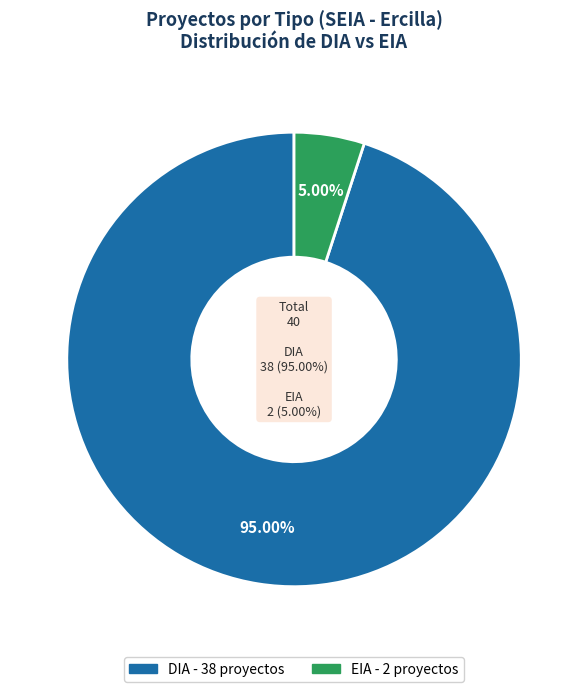

Between DIA and EIA, which is larger?

DIA